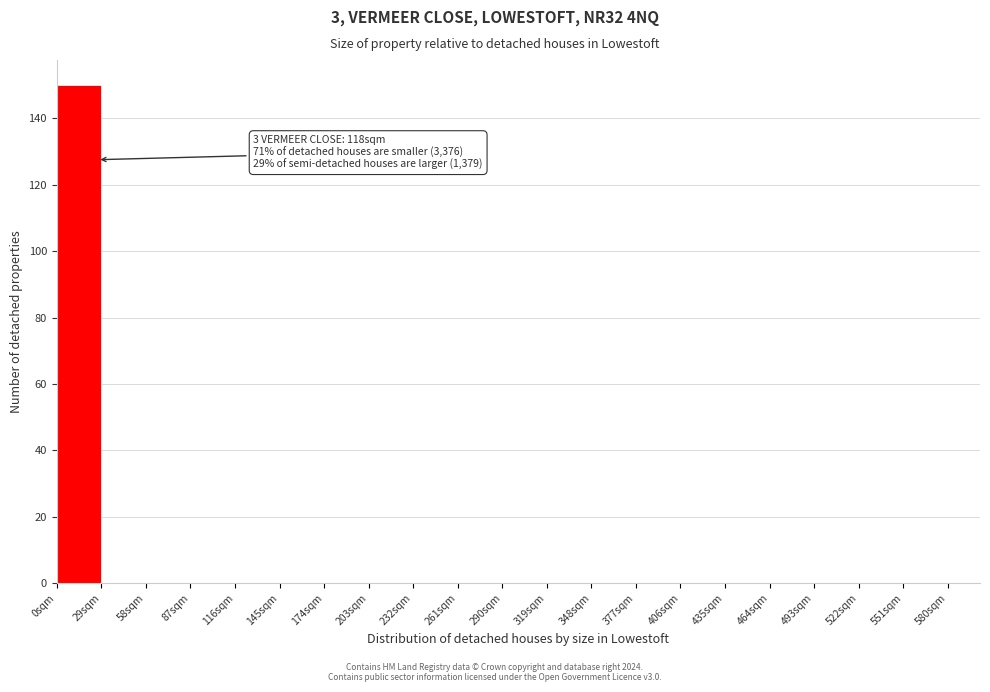

Over which range of the x-axis is the bar tallest?

0 to 29